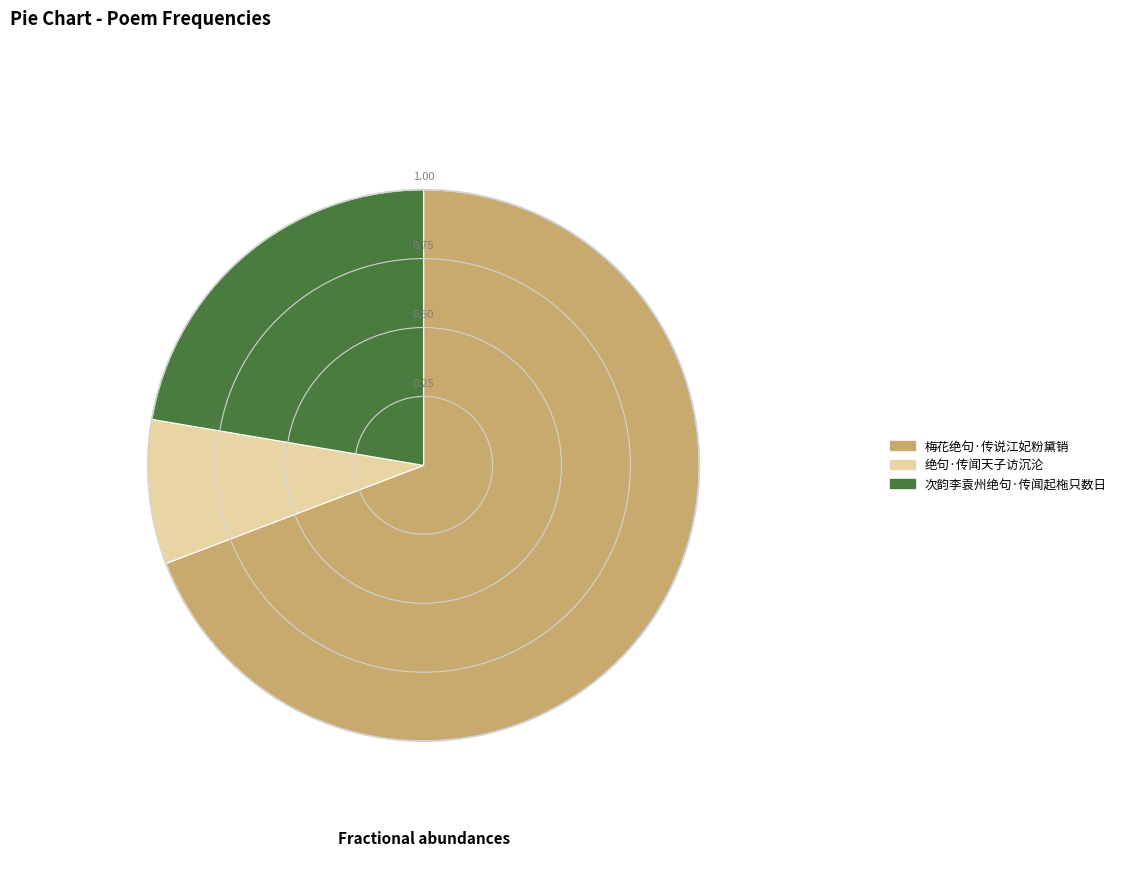

Rank the categories by value from highest to lowest.

梅花绝句·传说江妃粉黛销, 次韵李袁州绝句·传闻起柂只数日, 绝句·传闻天子访沉沦